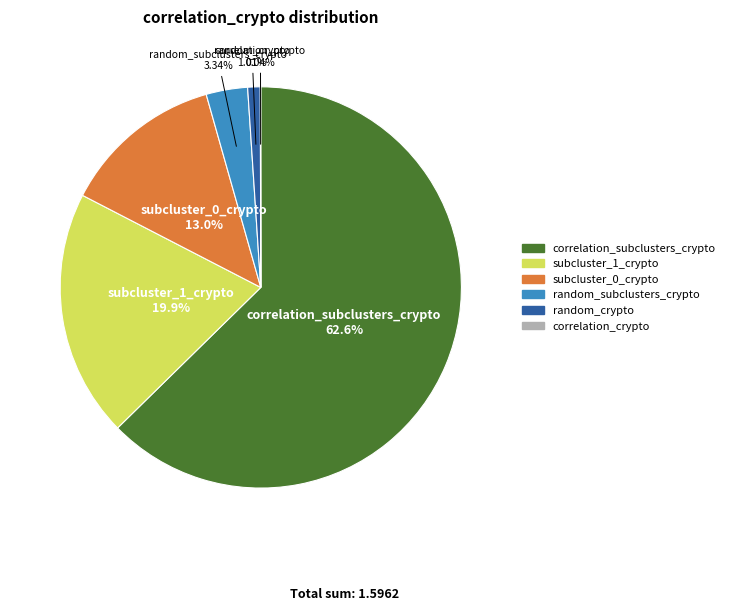

Which category has the biggest portion of the pie?

correlation_subclusters_crypto